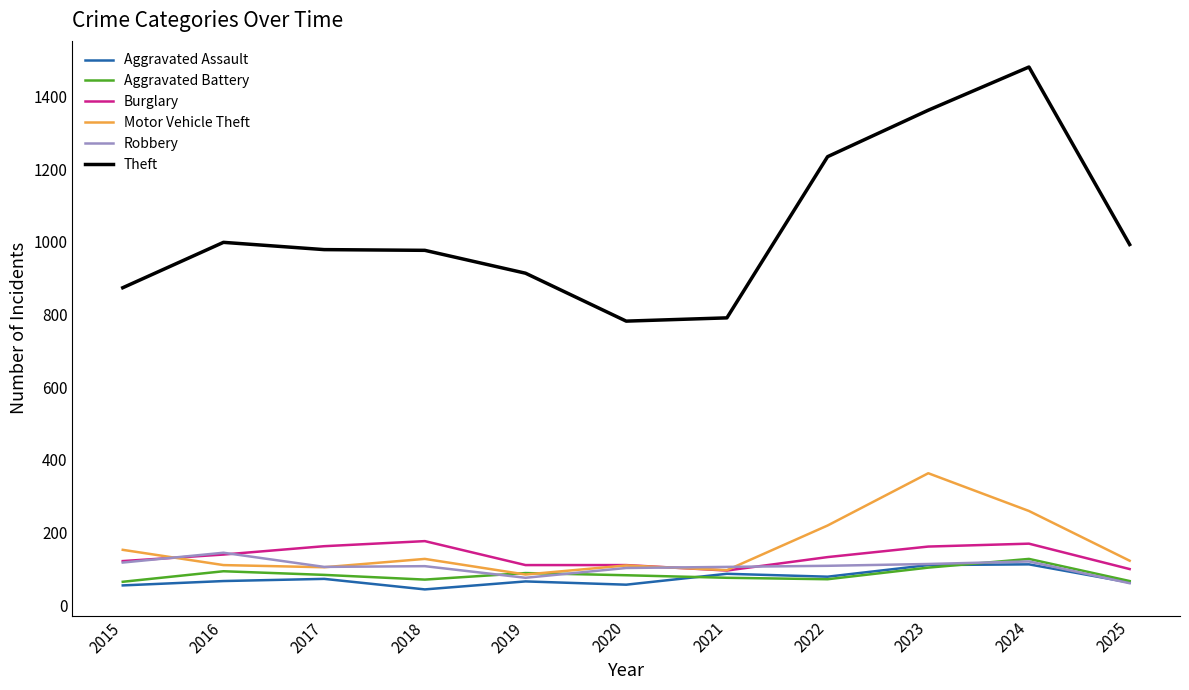

What is the average value of the Motor Vehicle Theft series?

159